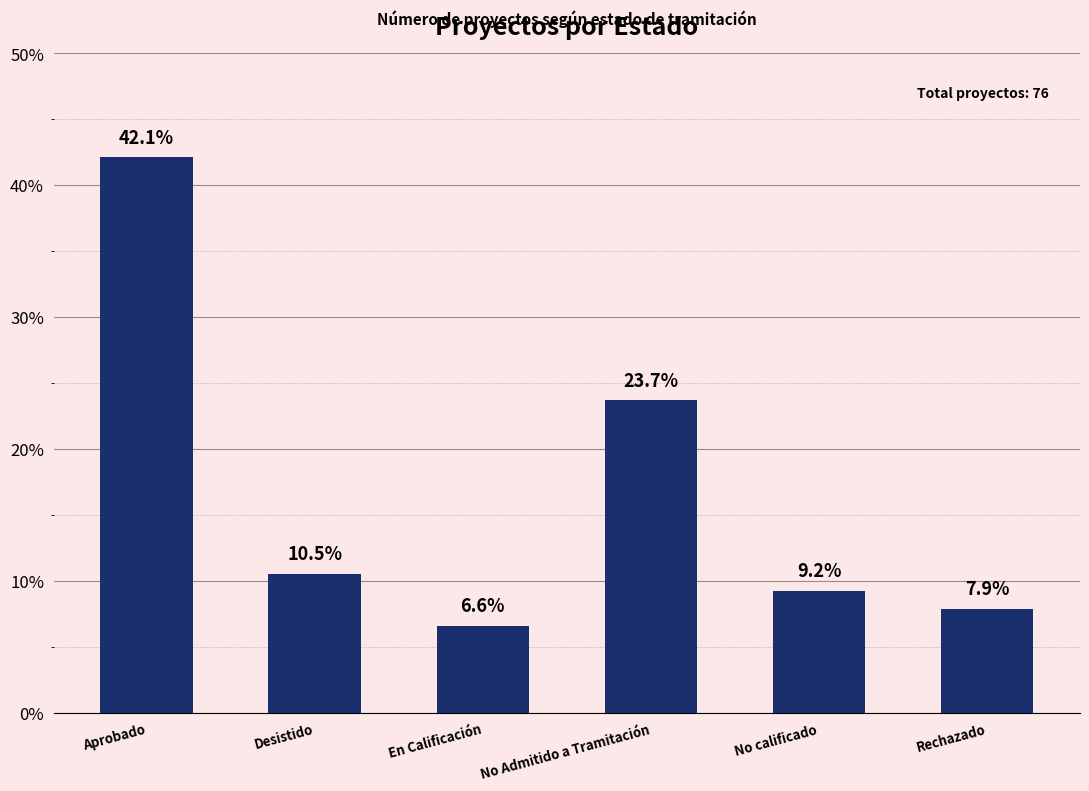

At which label is the value closest to 24?

No Admitido a Tramitación